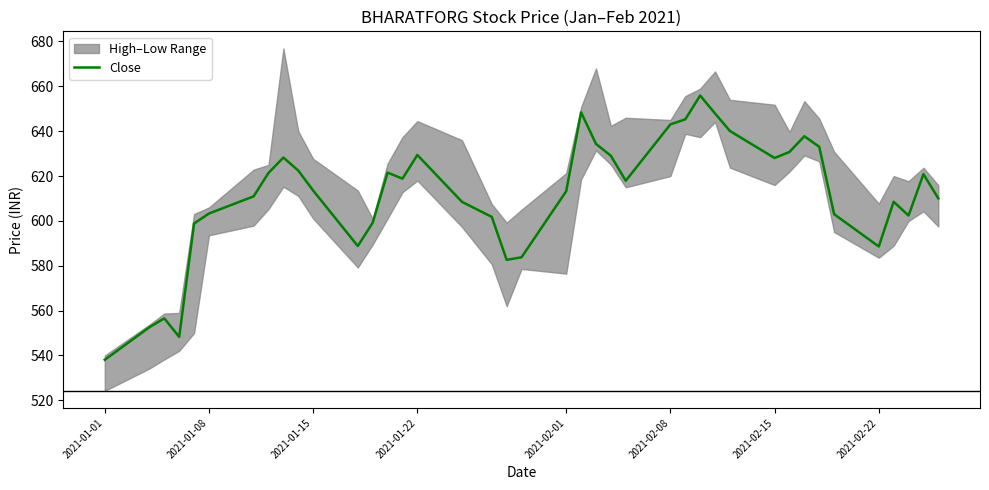

What is the average value?

611.7